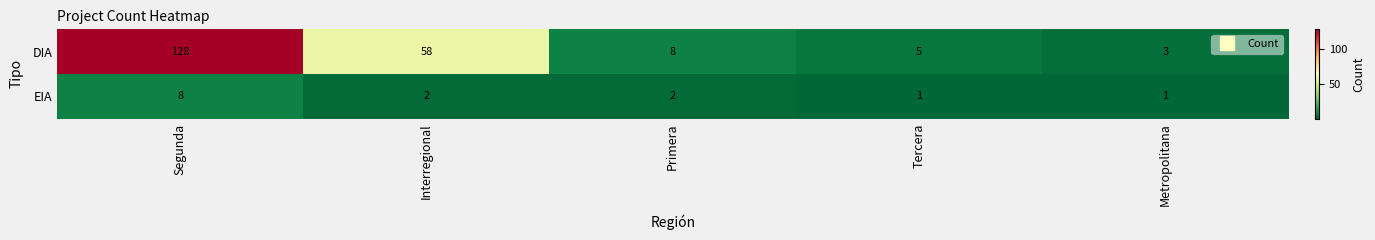

Where is DIA nearest to the value 65?

Interregional